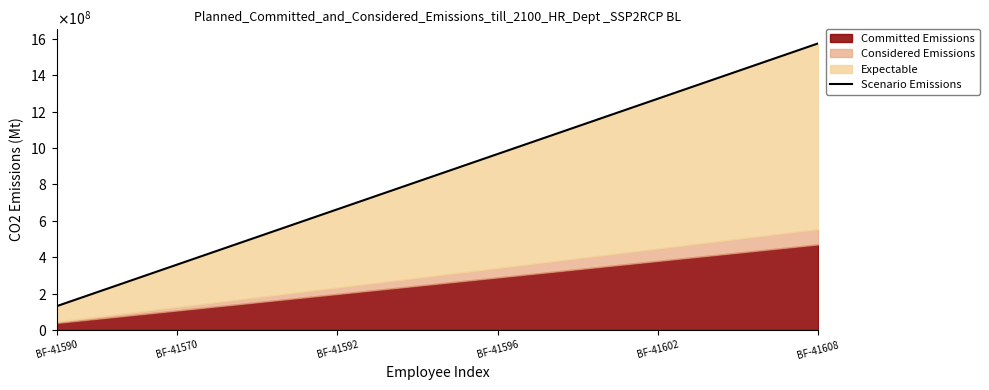

What is the maximum value shown in the chart?

1574400000.0